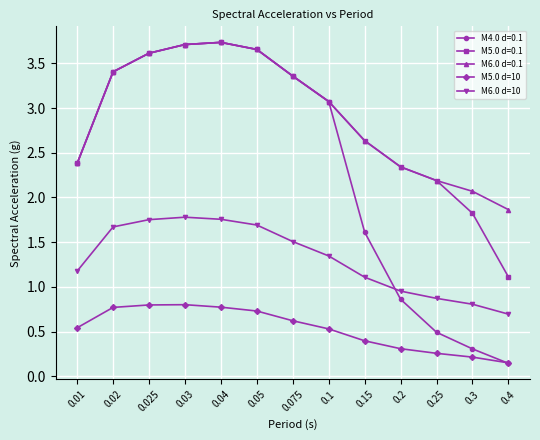

What is the maximum value for M5.0 d=10?

0.8